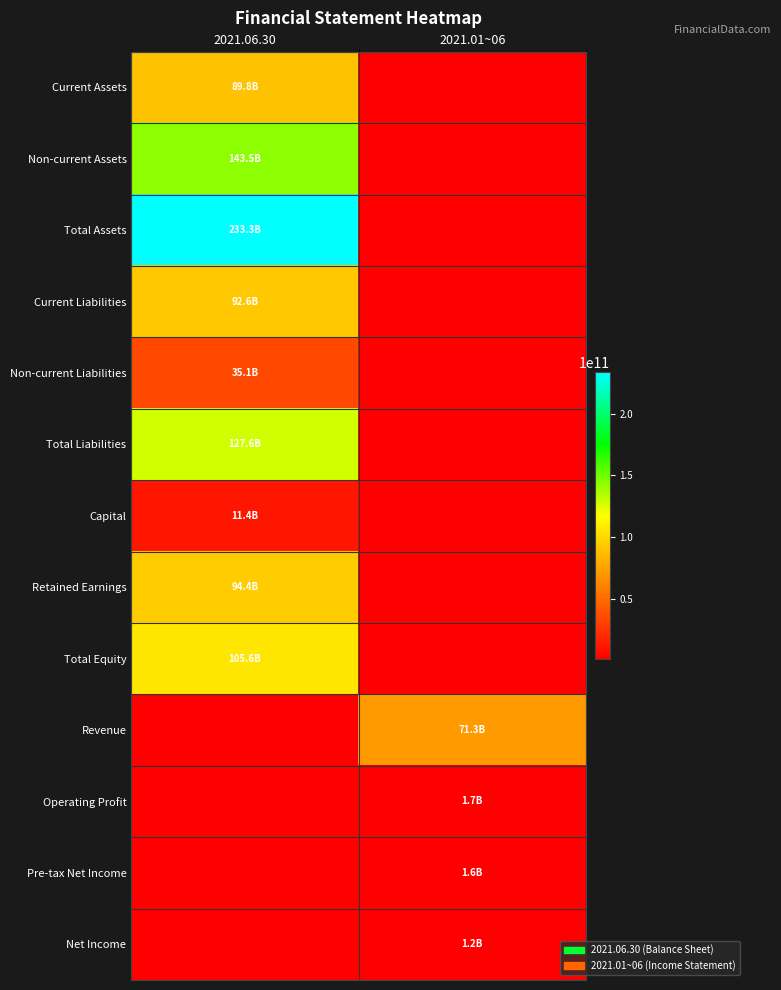

At how many categories does at least one series exceed 4166555142?

2